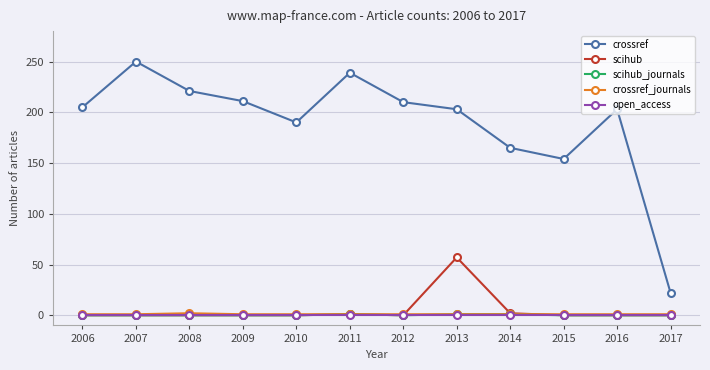

How many lines are shown in the chart?

5